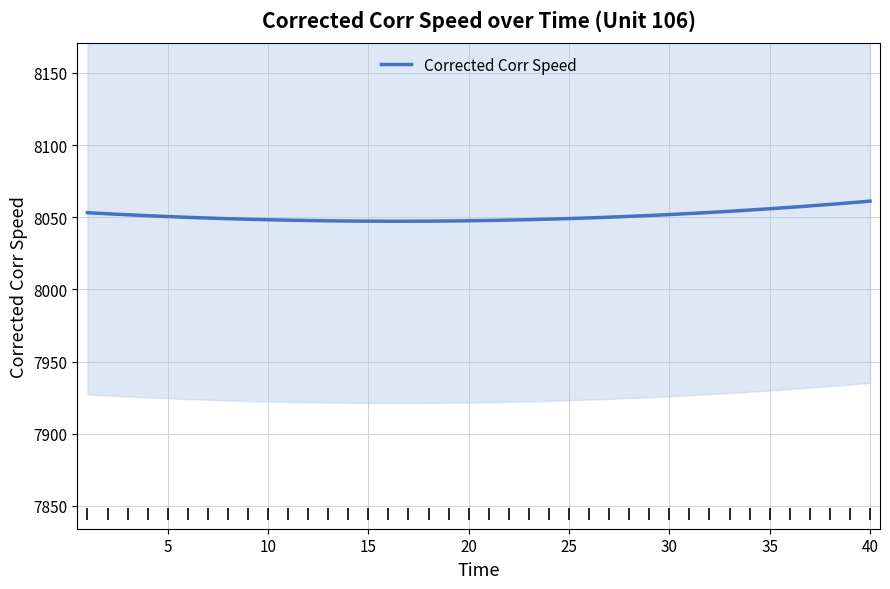

What is the minimum value for Corrected Corr Speed?

8047.3